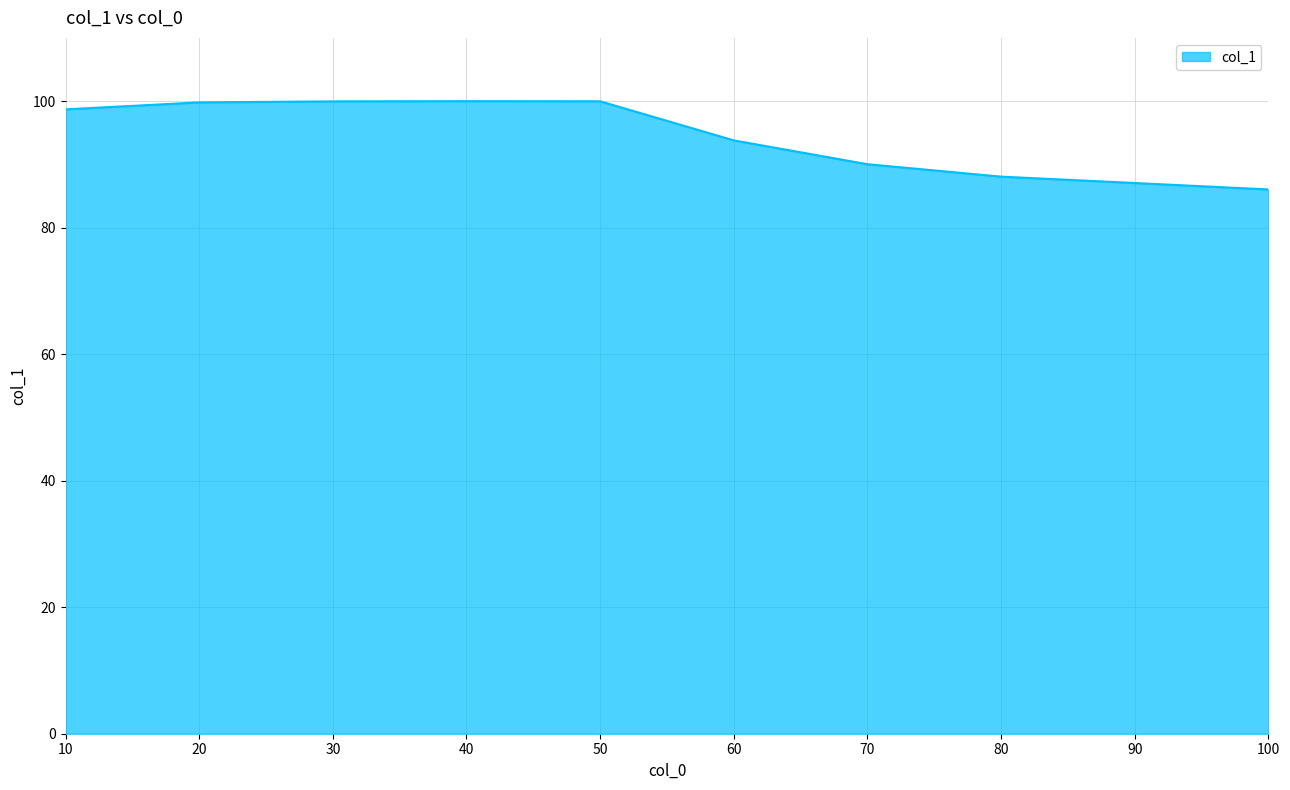

Is it true that the value at 70 is 137.7?

False